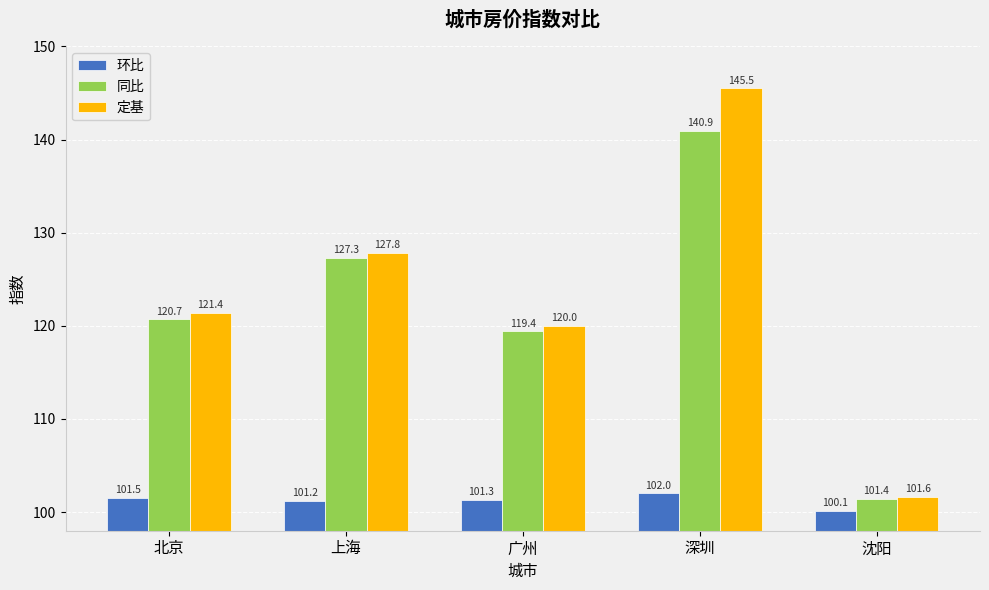

What is the smallest value displayed?

100.1